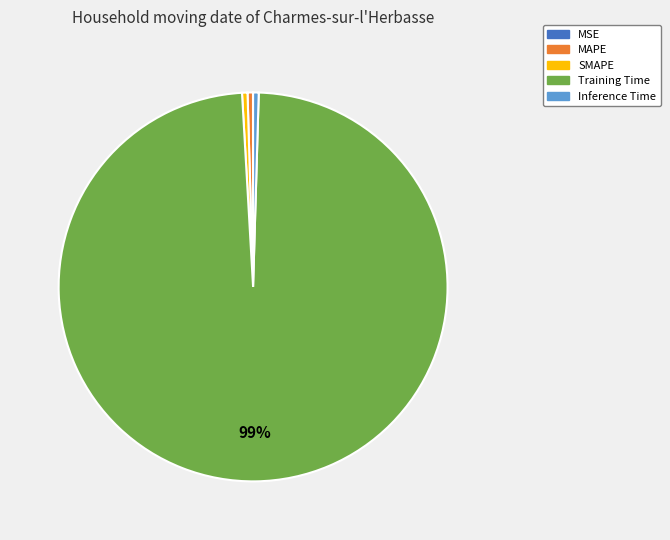

Do Training Time and SMAPE together represent more than half of the pie?

Yes